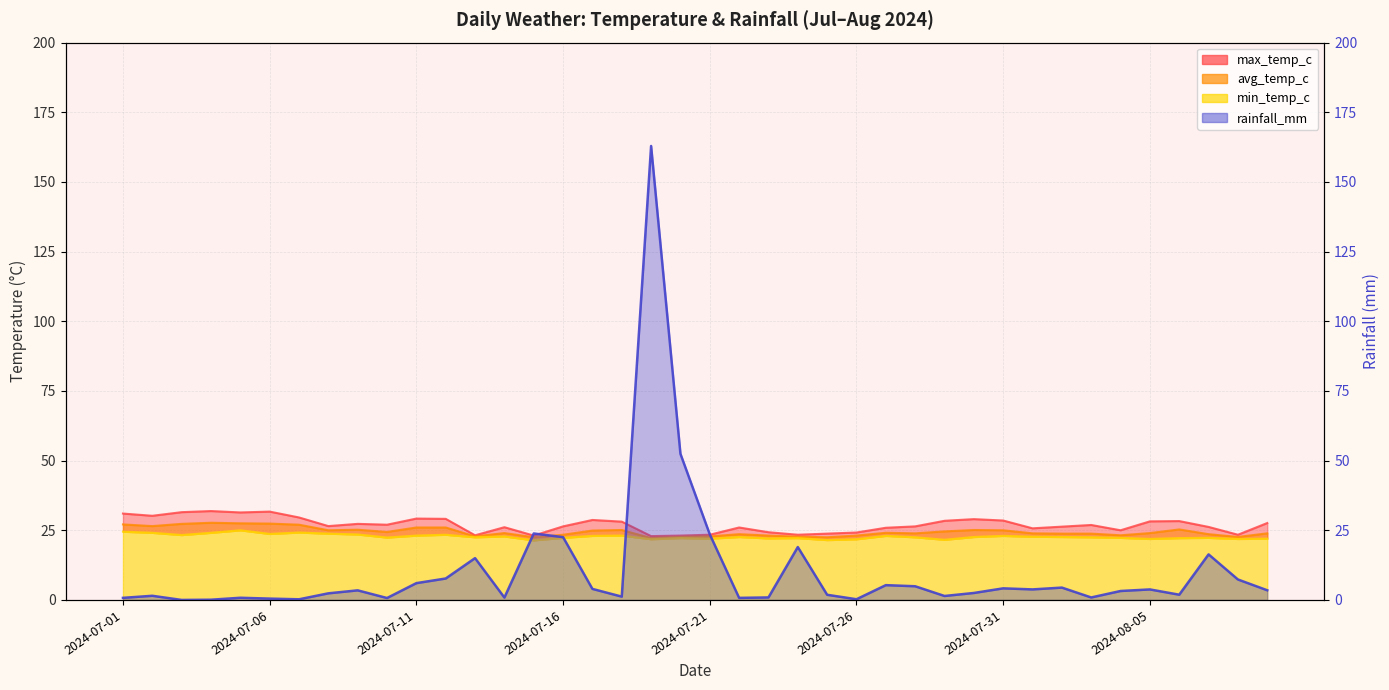

Which series has the largest total across all categories?

max_temp_c